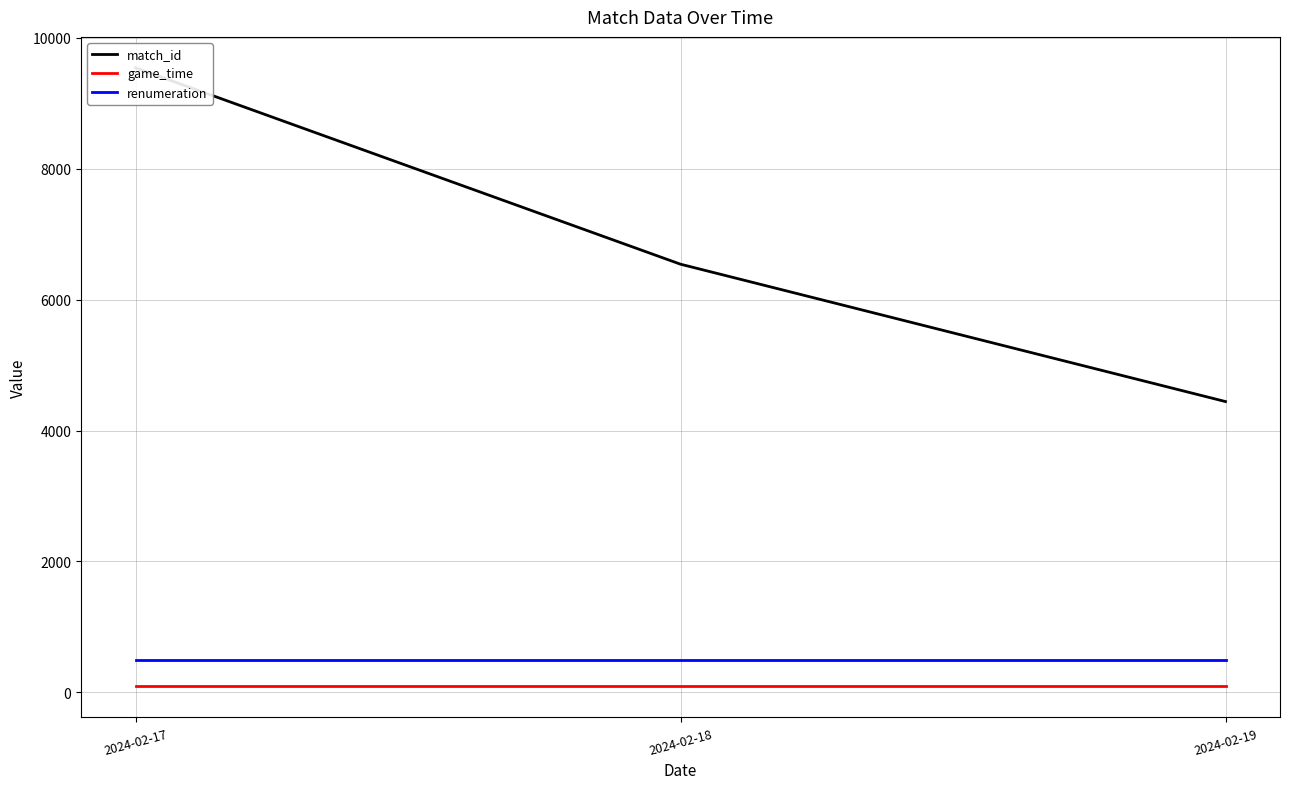

What value does the match_id series have at 2024-02-19, to the nearest 100?

4400